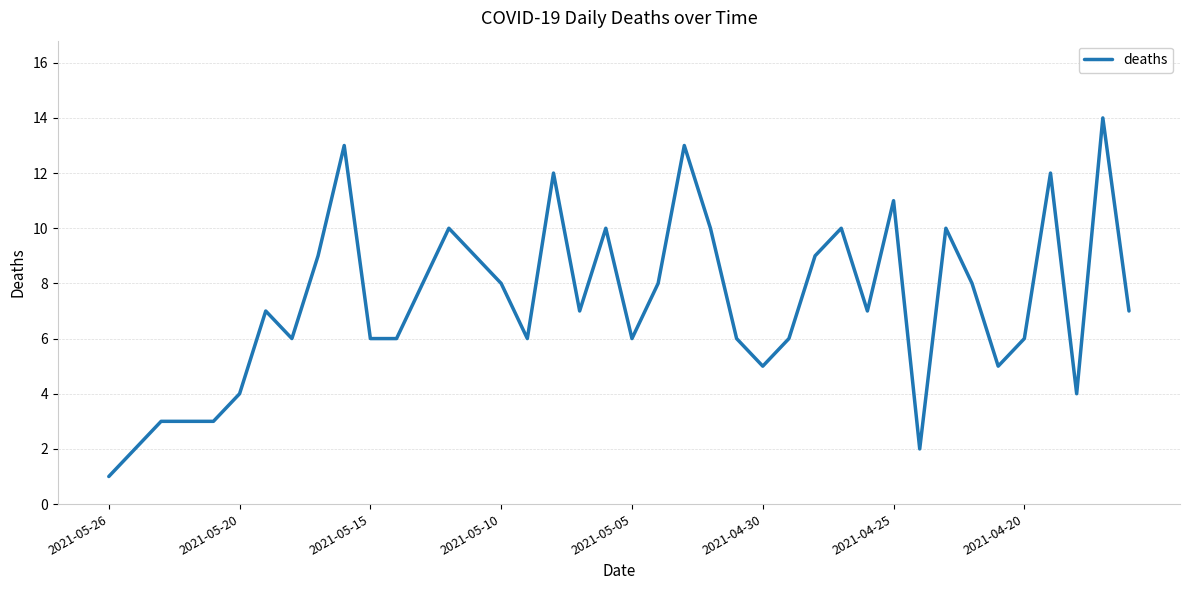

Which label corresponds to the smallest value in the chart?

2021-05-26